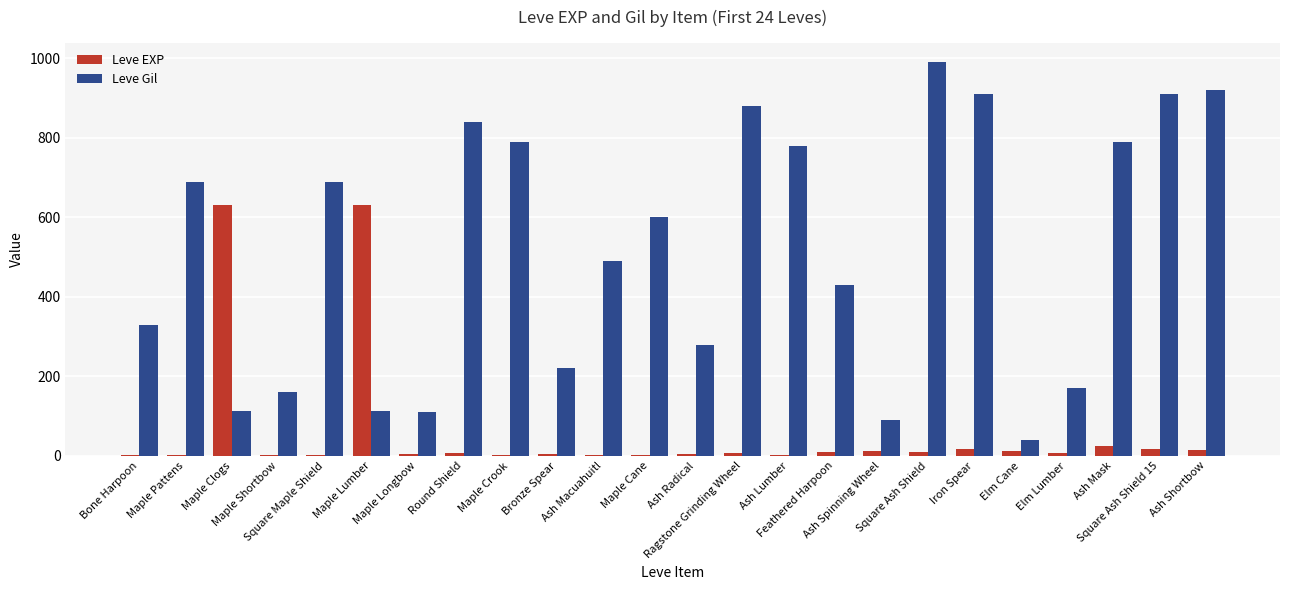

What is the sum of all Leve EXP values?

1425